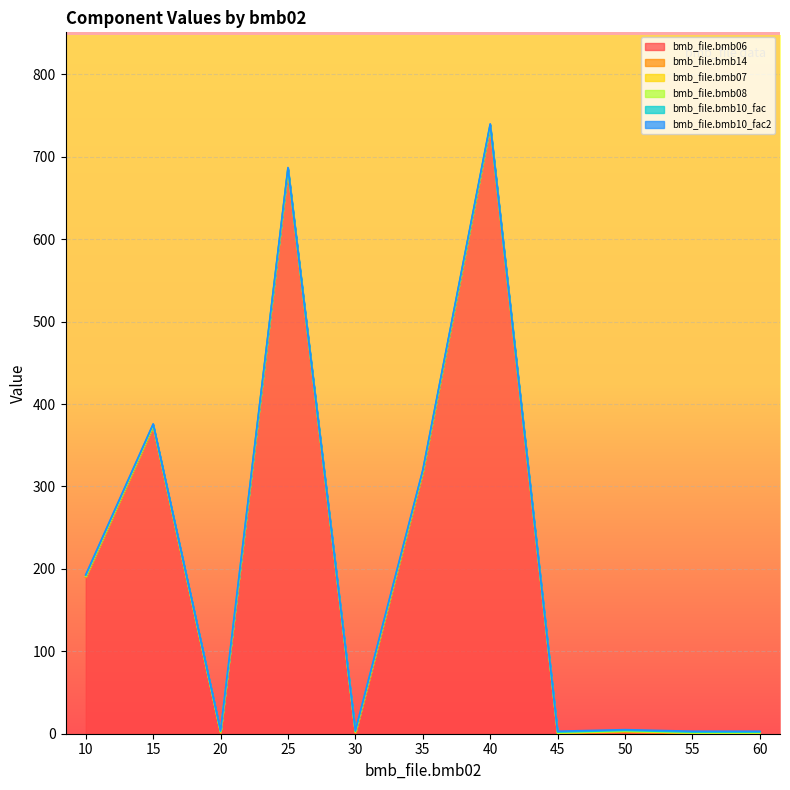

Rank the series at 45 from lowest to highest value.

bmb_file.bmb06, bmb_file.bmb14, bmb_file.bmb08, bmb_file.bmb07, bmb_file.bmb10_fac, bmb_file.bmb10_fac2